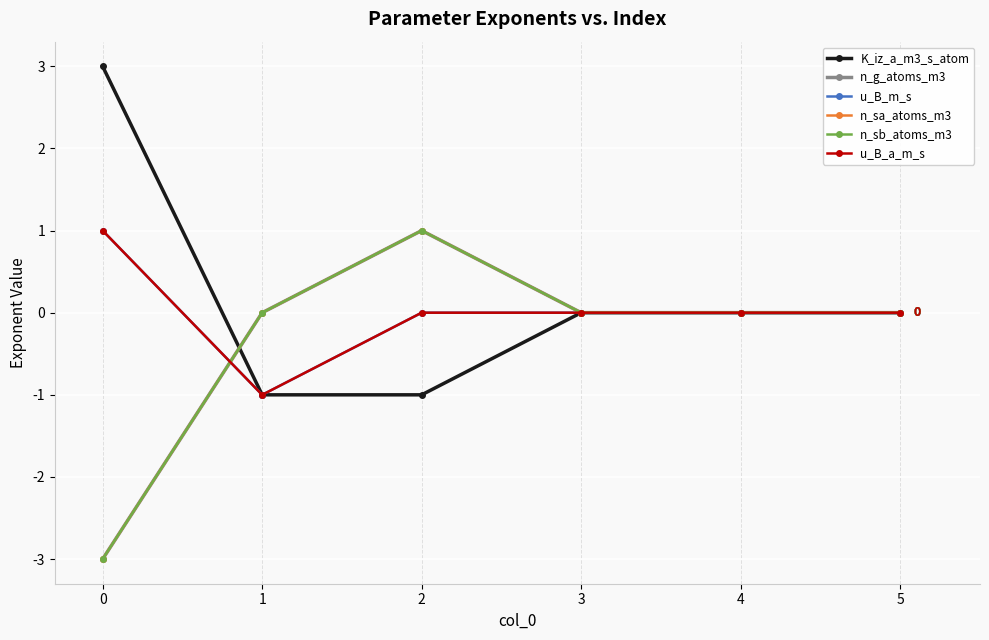

Is this an area chart (filled region under the line)?

No